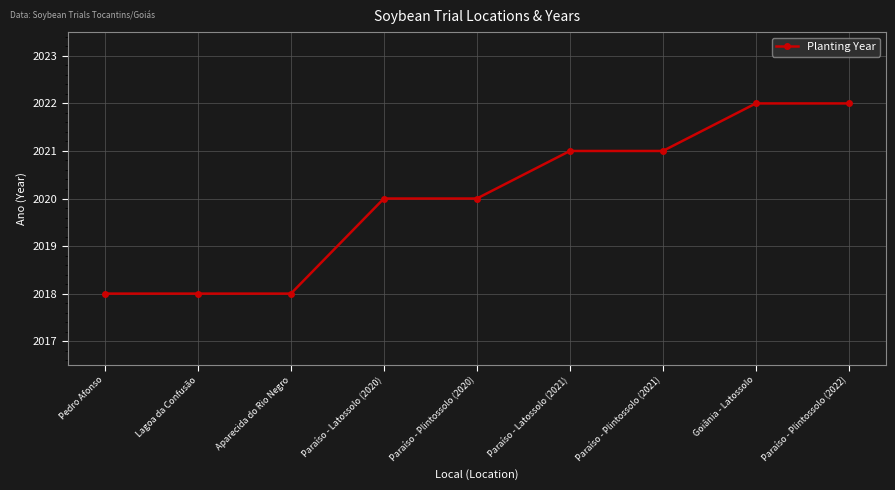

What is the difference between the maximum and second lowest values?

4